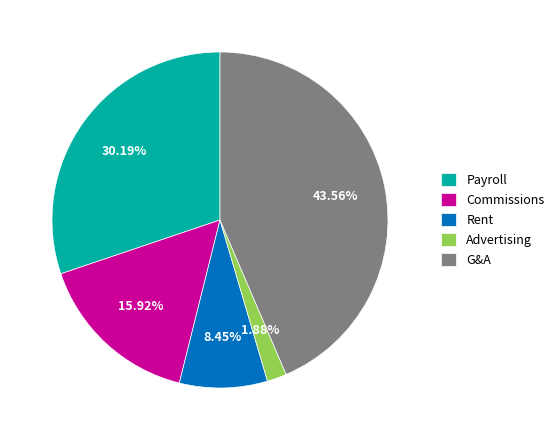

Does Rent represent more than half of the total?

No